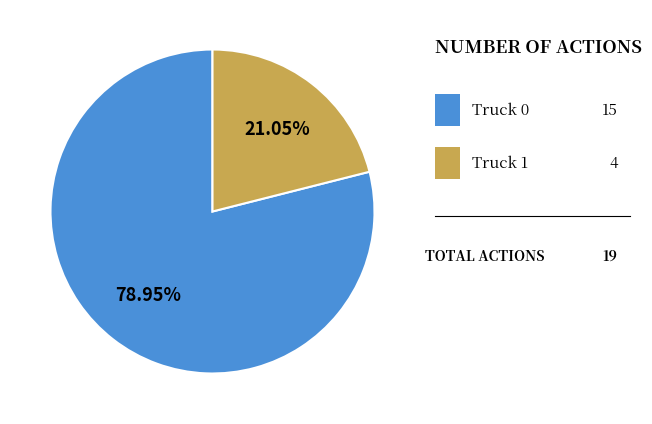

To the nearest percent, what is the average slice percentage?

50%